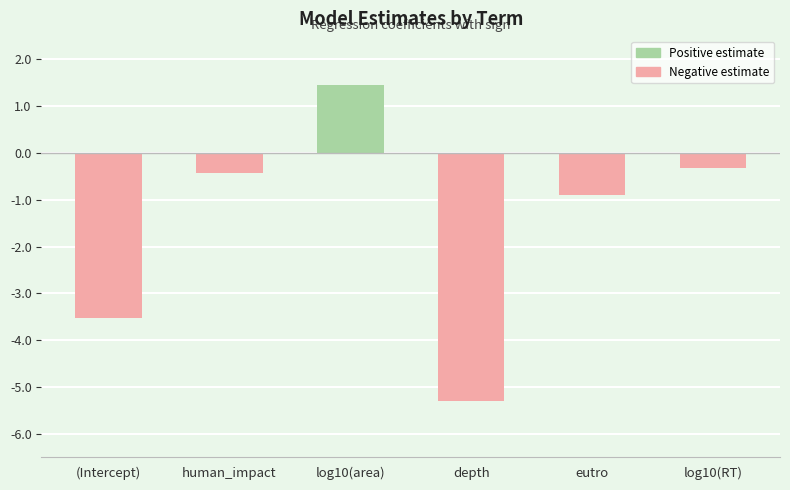

Rank the categories by value from highest to lowest.

log10(area), log10(RT), human_impact, eutro, (Intercept), depth